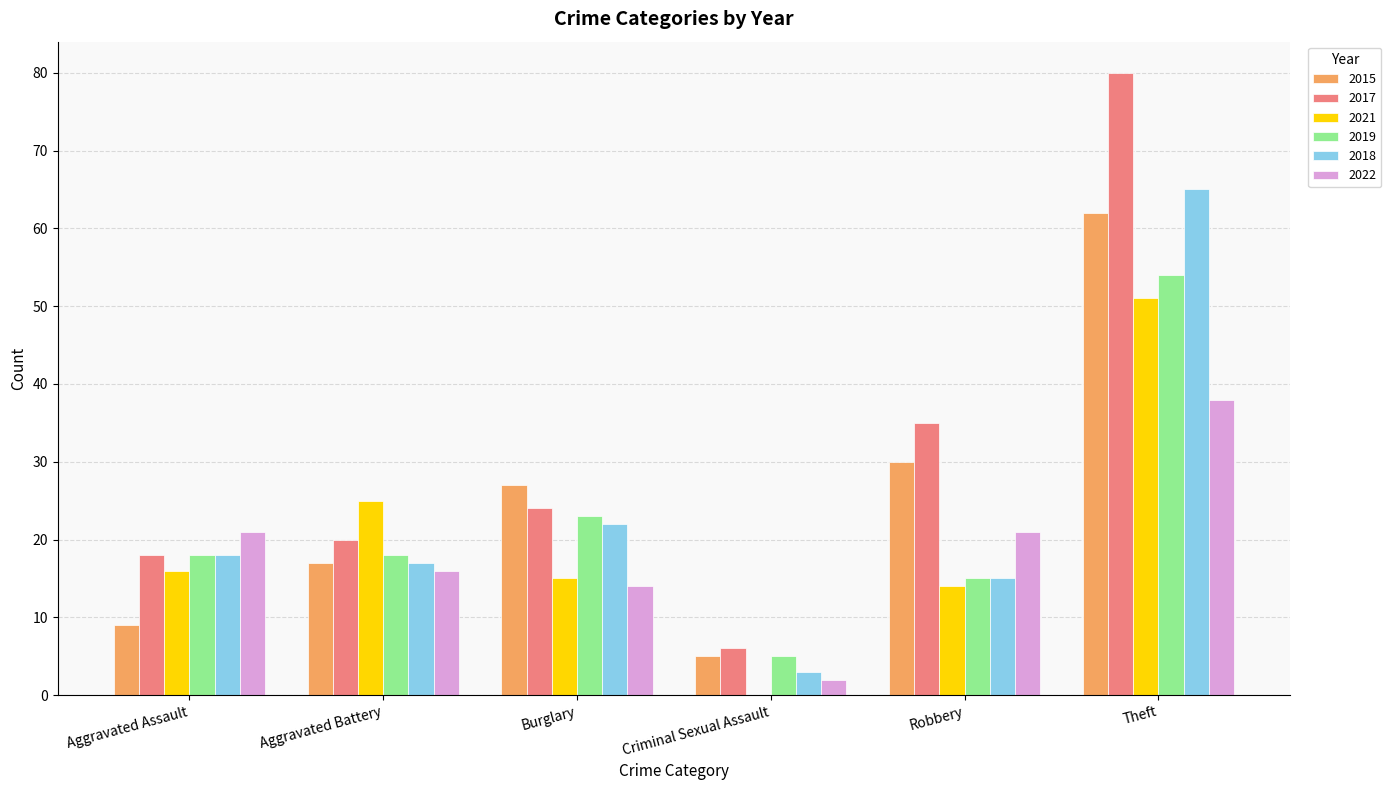

Between Aggravated Assault and Burglary, which series saw the biggest shift?

2015